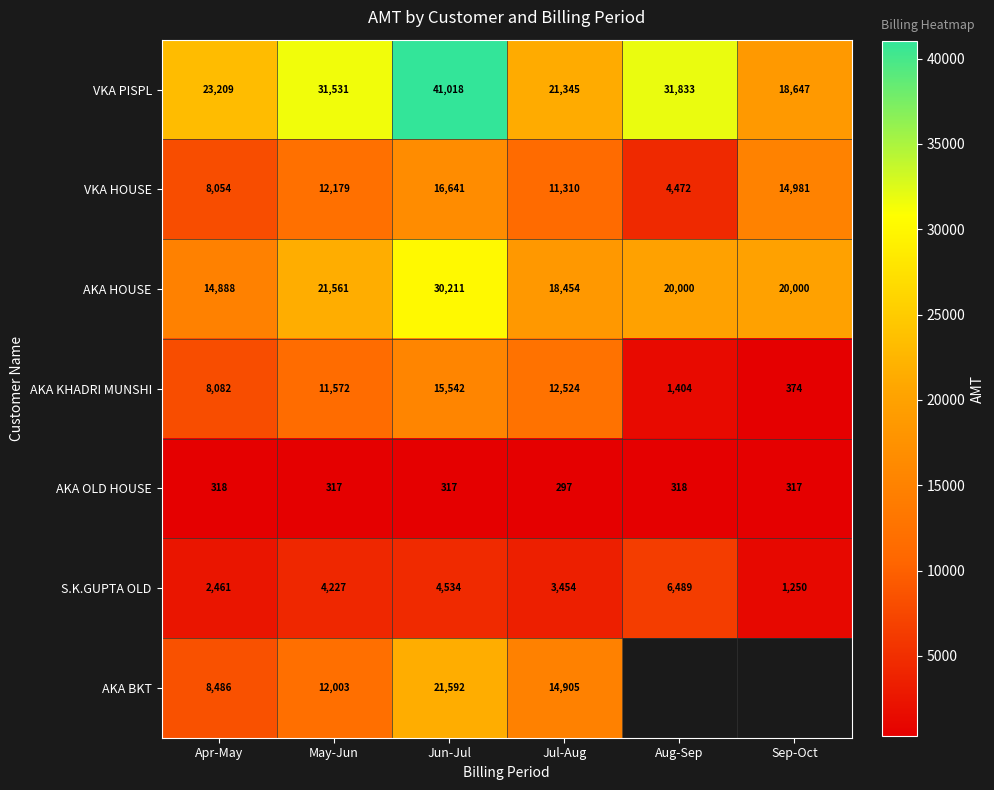

The value of AKA BKT at Jul-Aug is 8656. True or false?

False